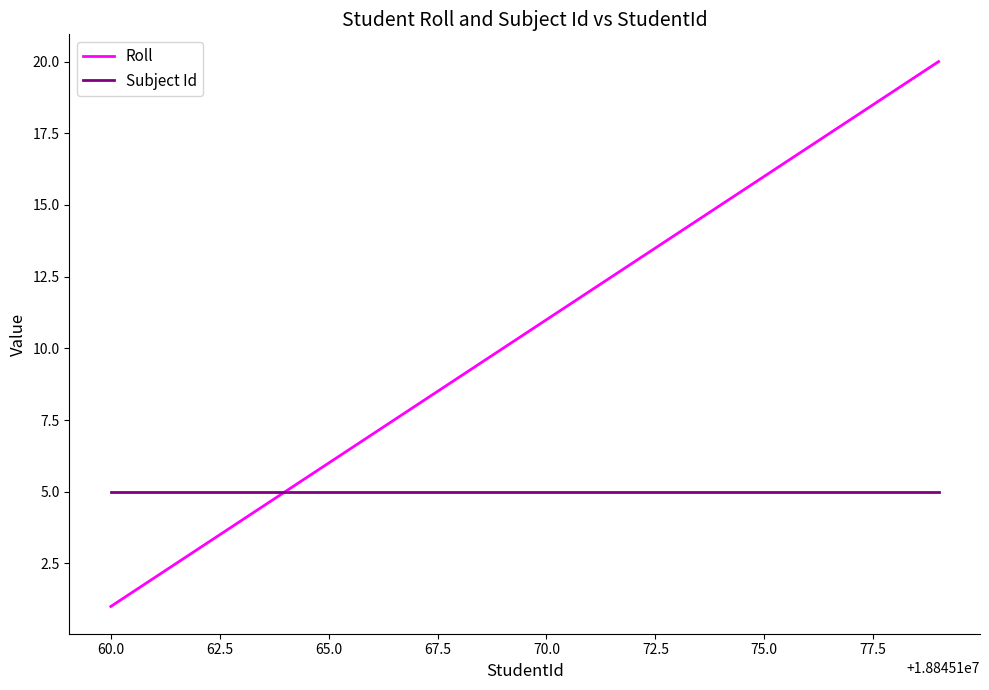

Which series has the largest total across all categories?

Roll